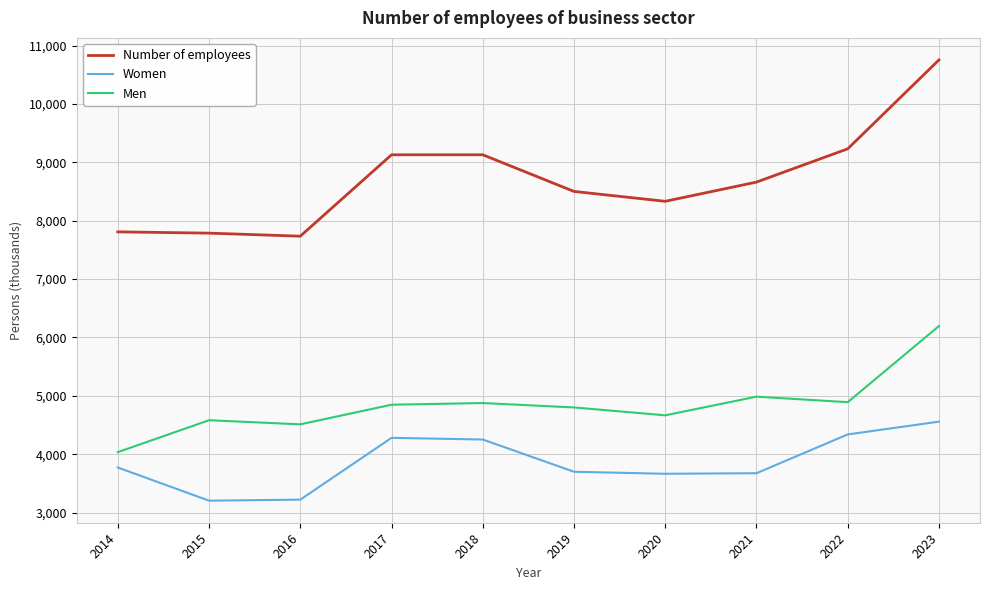

What is the difference between the second highest and minimum values in the Women series?

1134.7